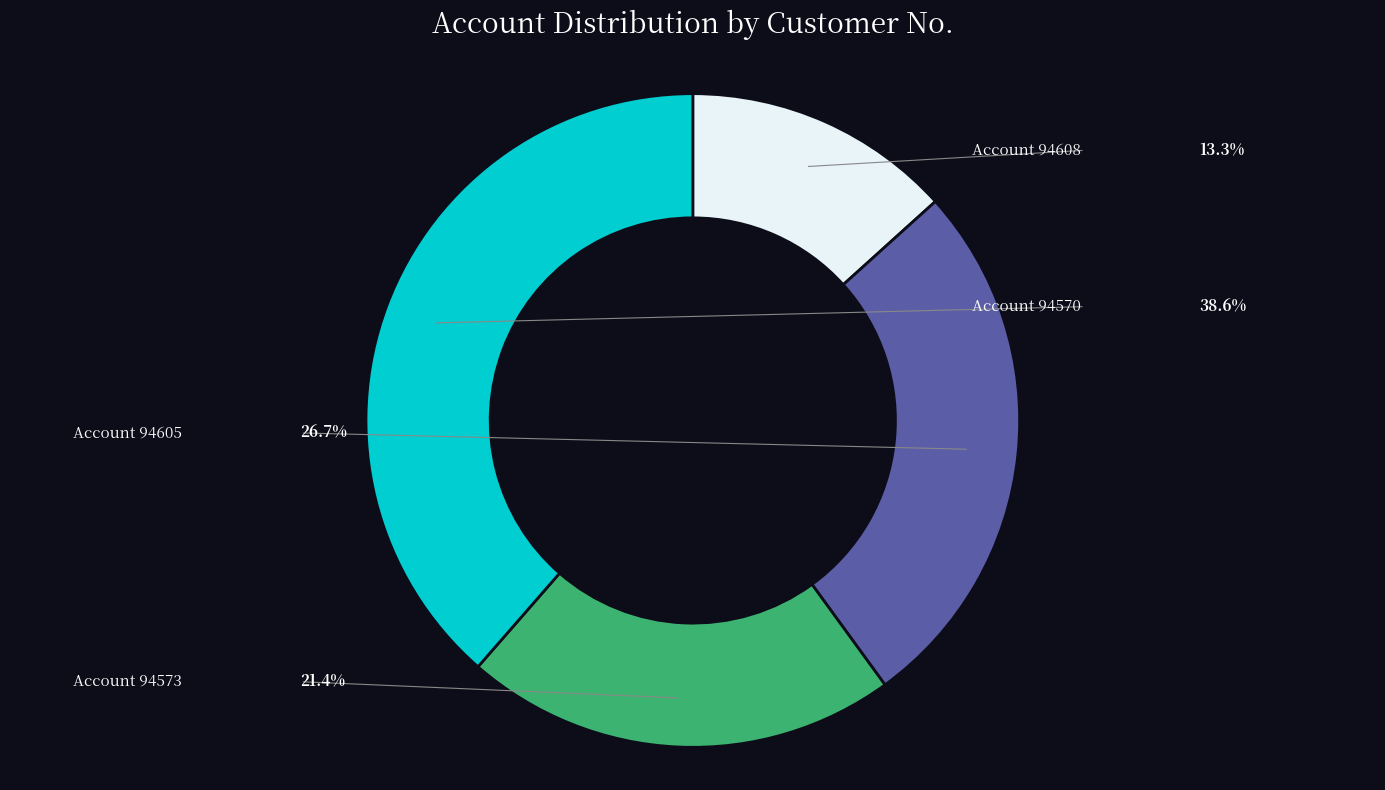

Count the number of slices in the pie.

4